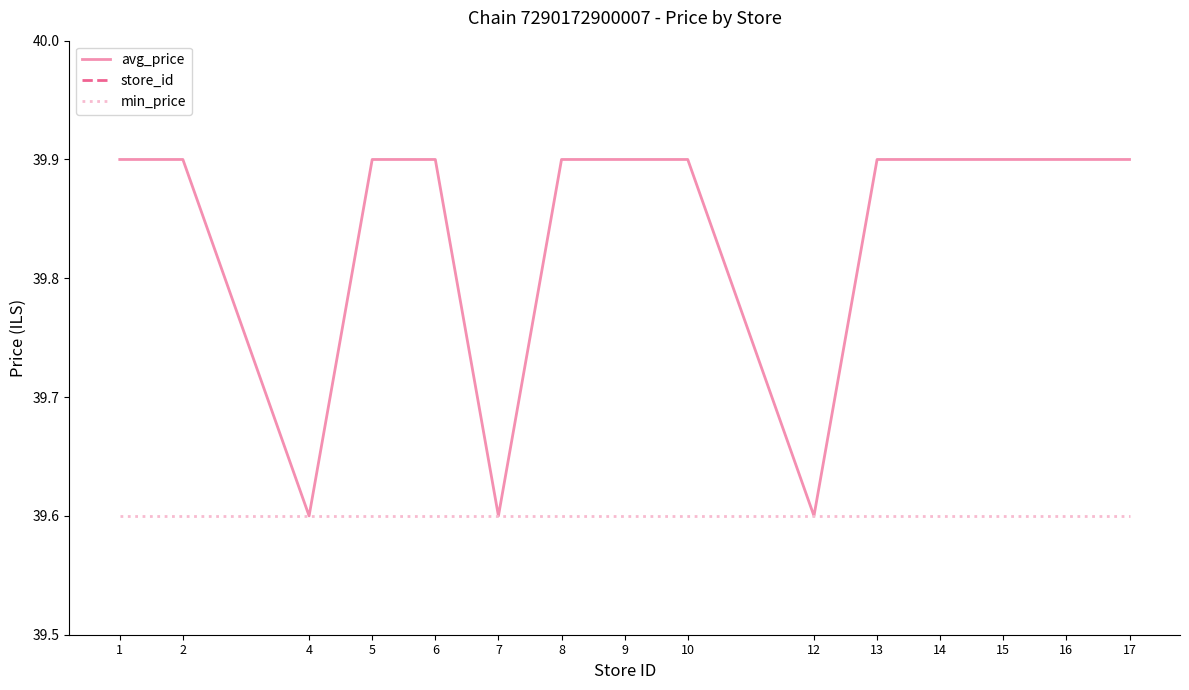

Rank the series at 16 from highest to lowest value.

avg_price, min_price, store_id